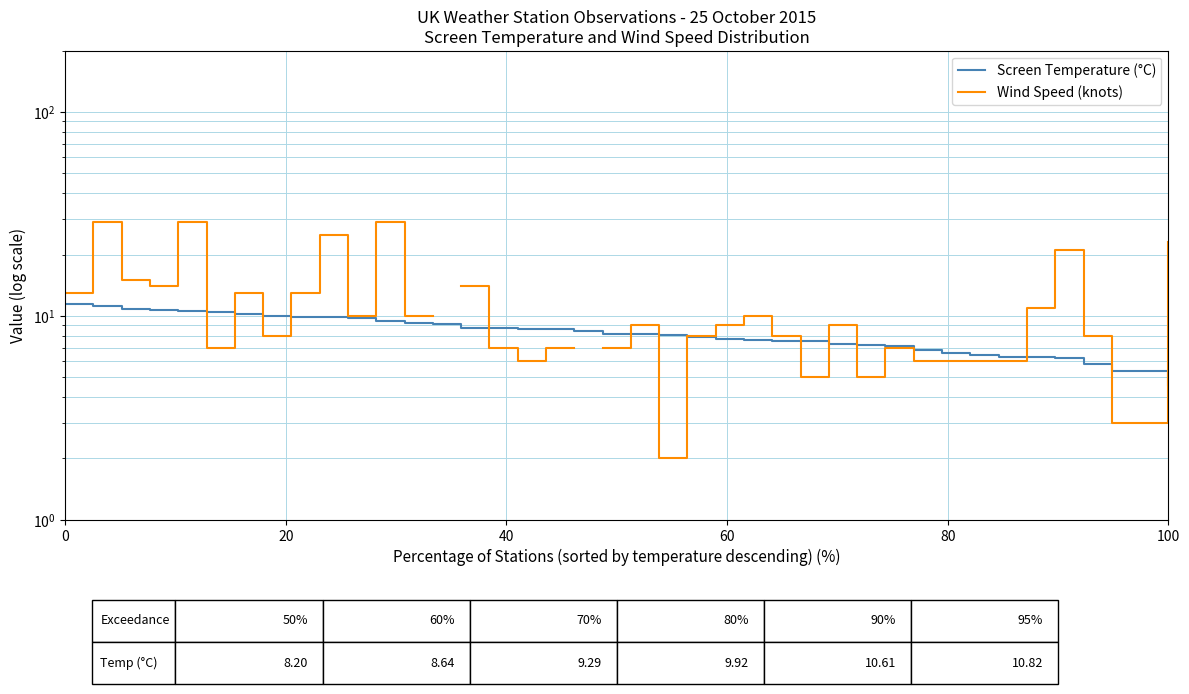

How many intersections are there between Screen Temperature (°C) and Wind Speed (knots)?

14